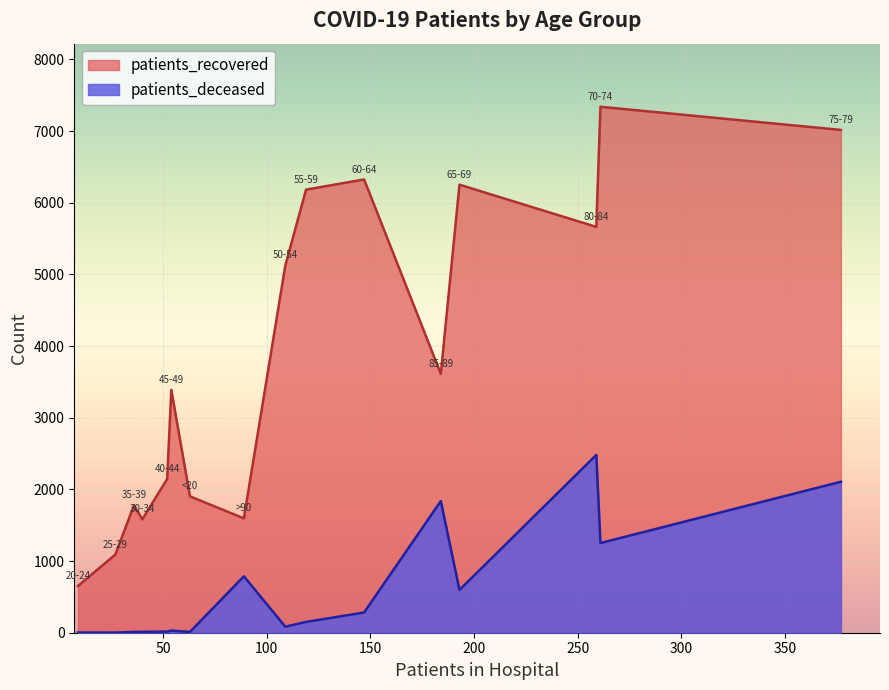

What is the sum of all patients_recovered values?

61653